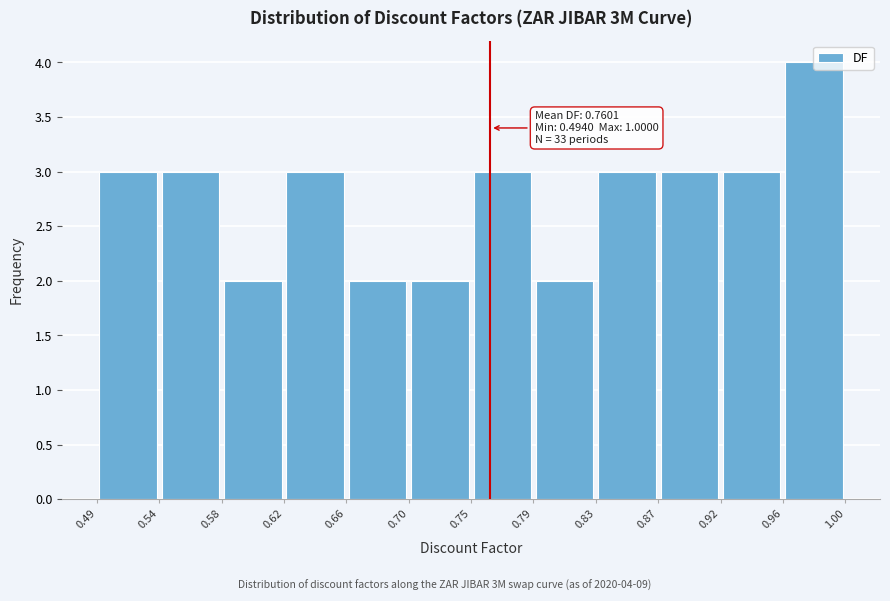

Which range on the x-axis has the tallest bar?

0.96 to 1.00